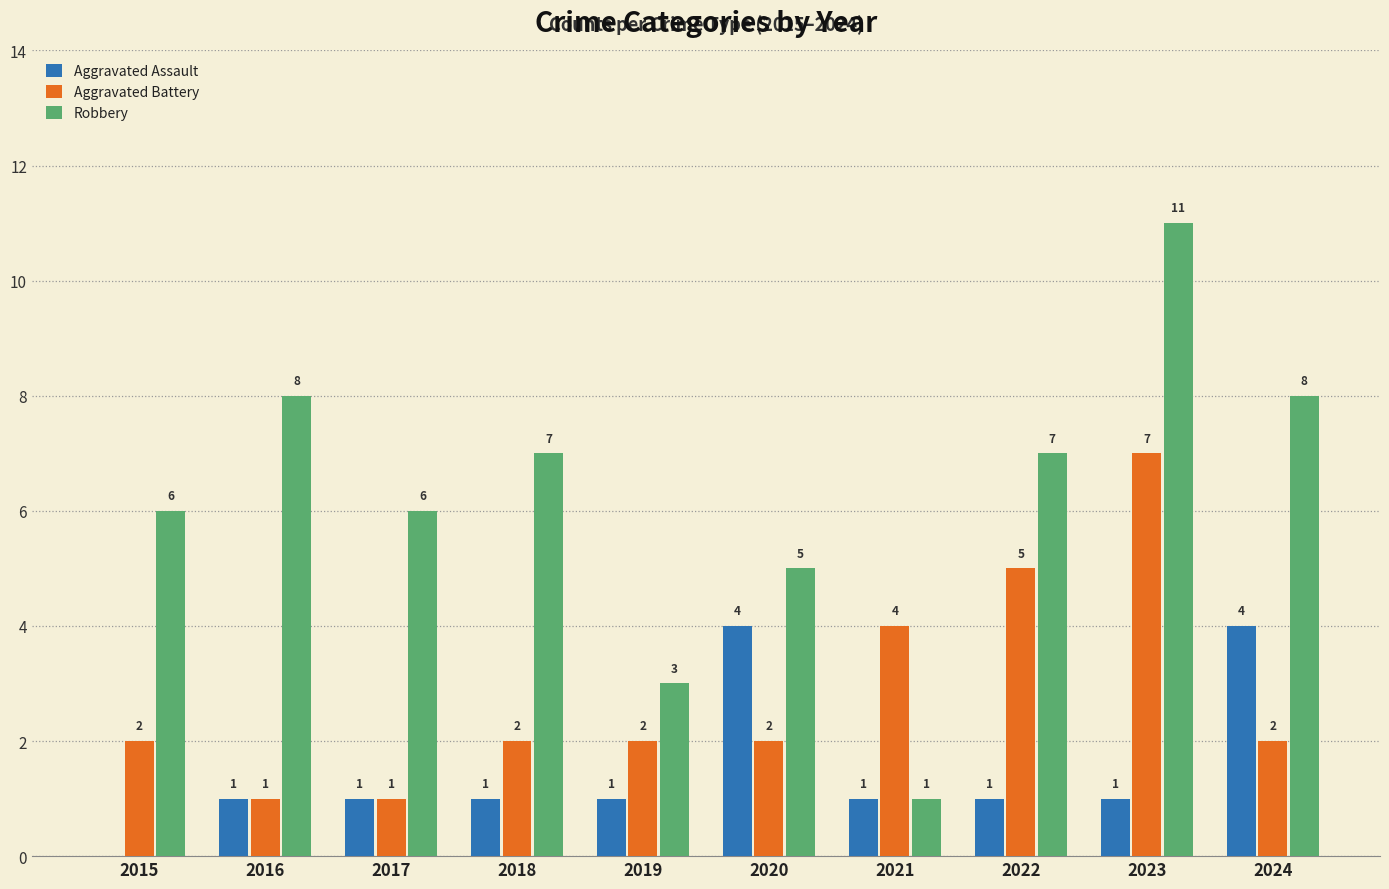

Which category has the highest value across all series?

2023